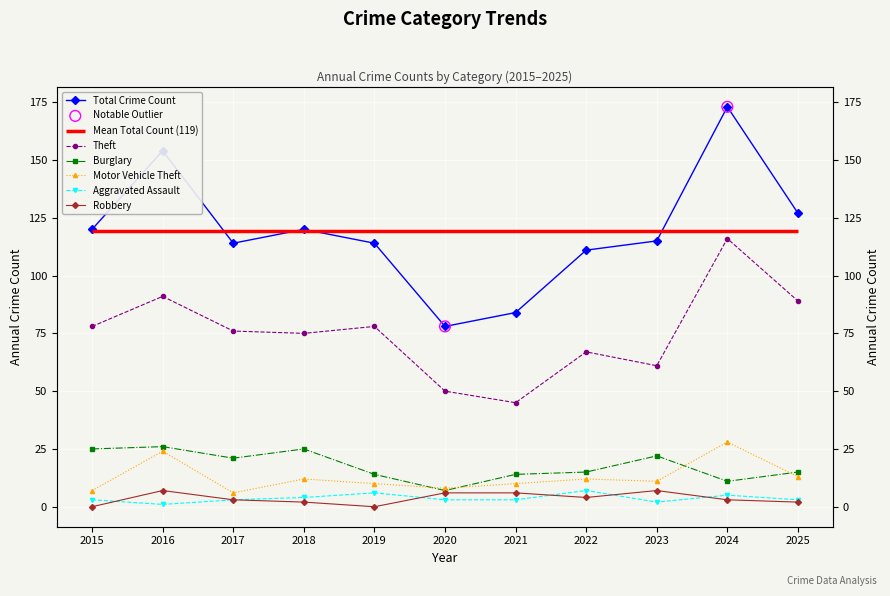

At which category is the sum across all series the highest?

2024